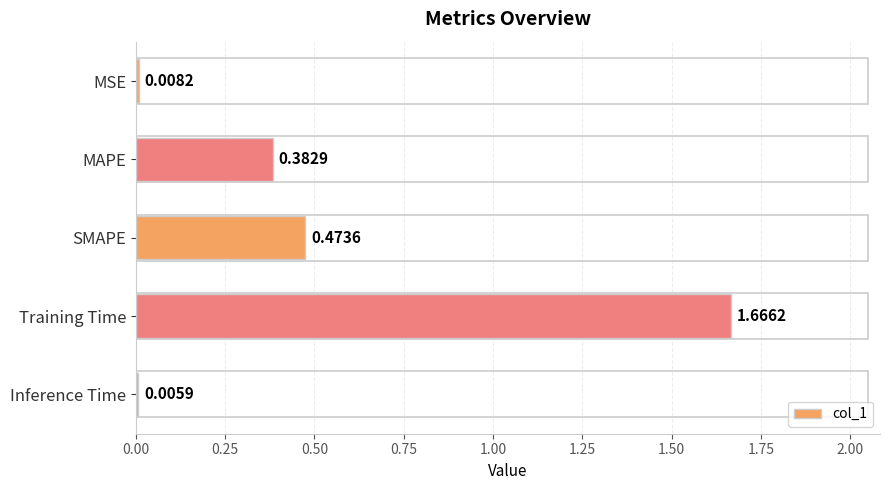

Between SMAPE and Training Time, which is larger?

Training Time